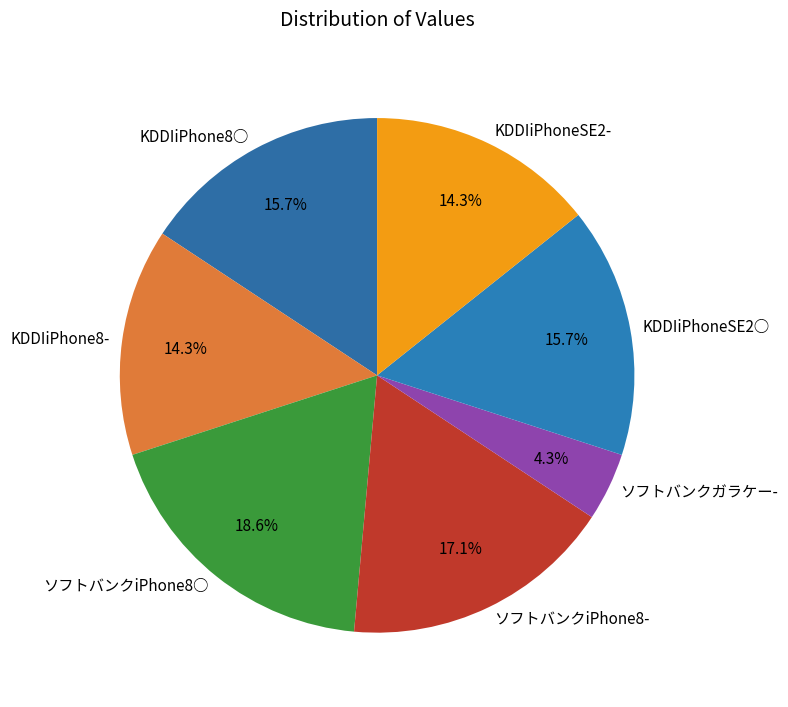

Is it true that KDDIiPhone8- is 26% of the pie?

False